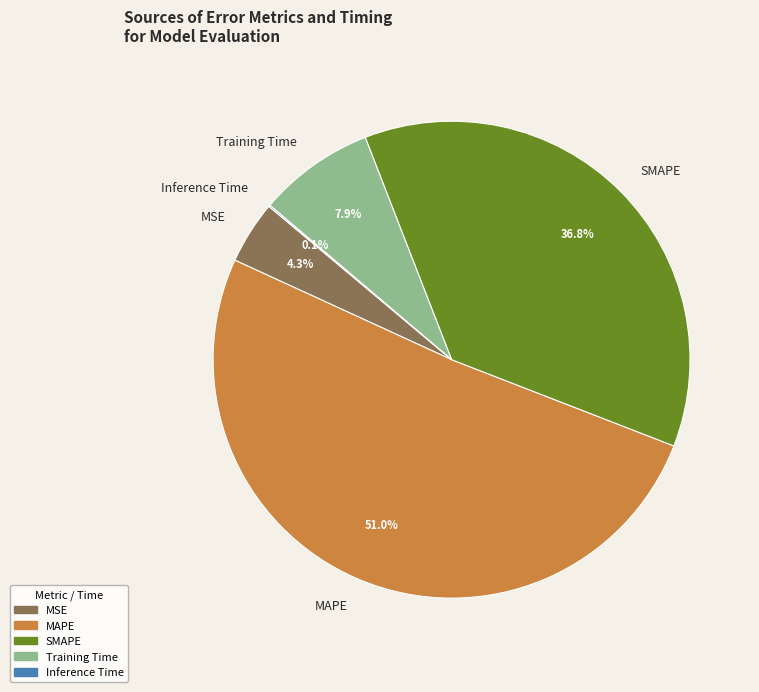

What portion of the pie excludes MSE?

95.7%